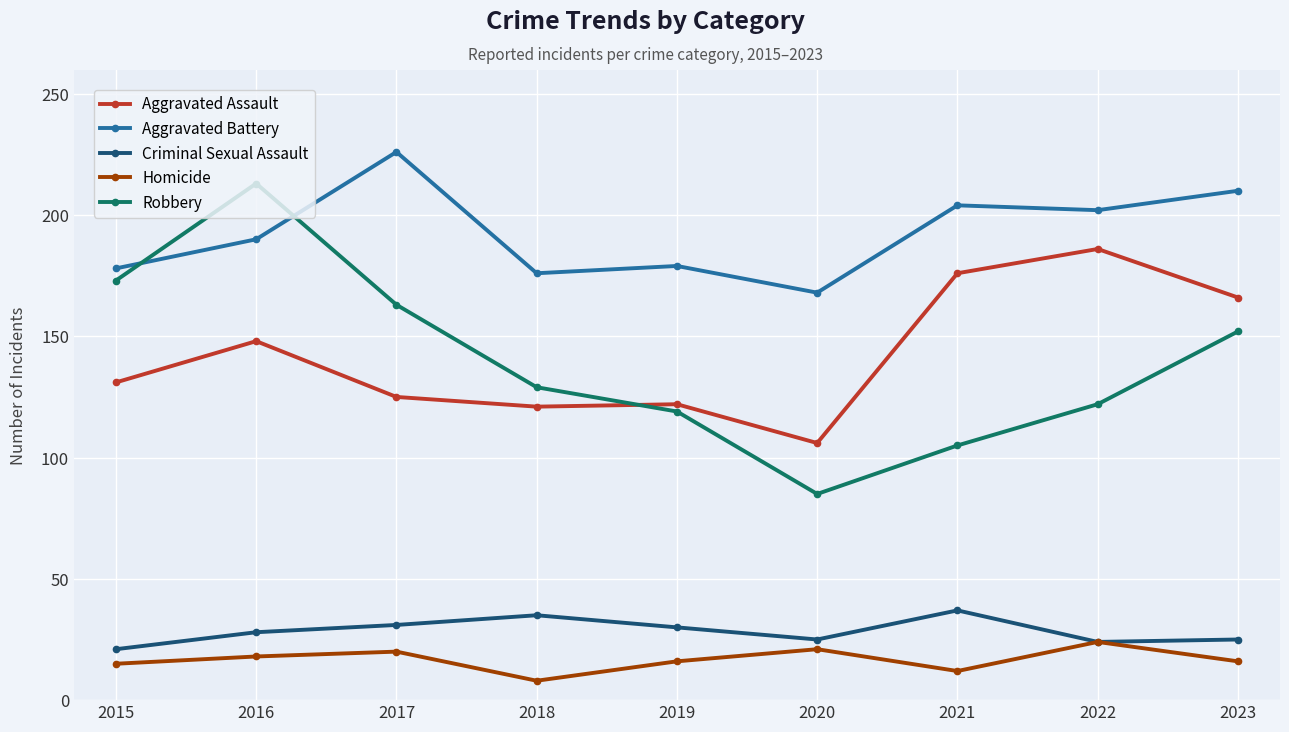

Between 2015 and 2021, which series saw the biggest shift?

Robbery